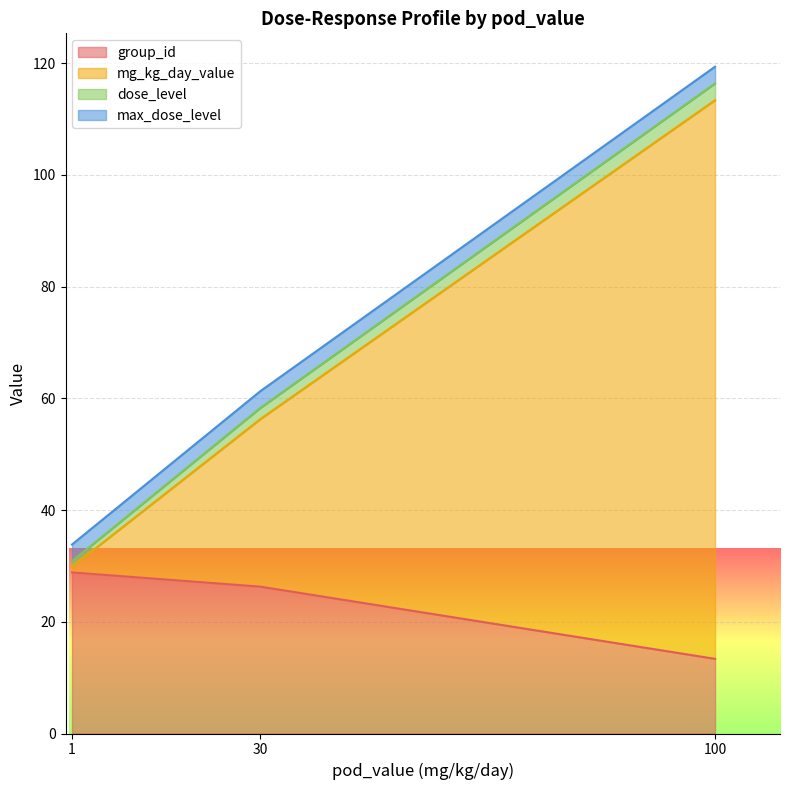

True or false: group_id has a value of 20.6 at 100.

False